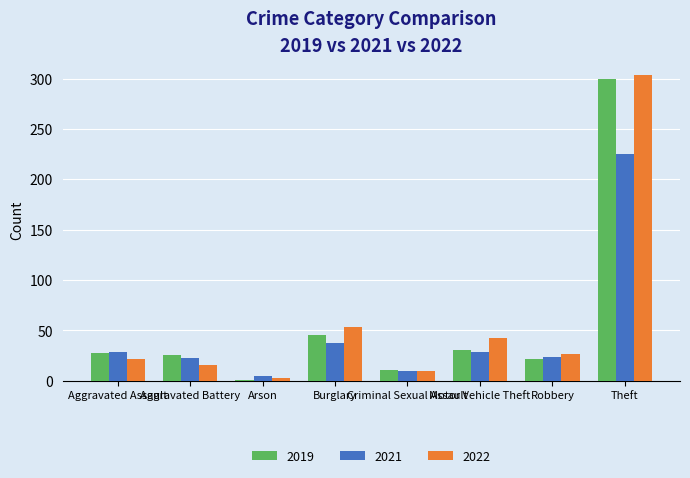

What position from the right is Motor Vehicle Theft?

3